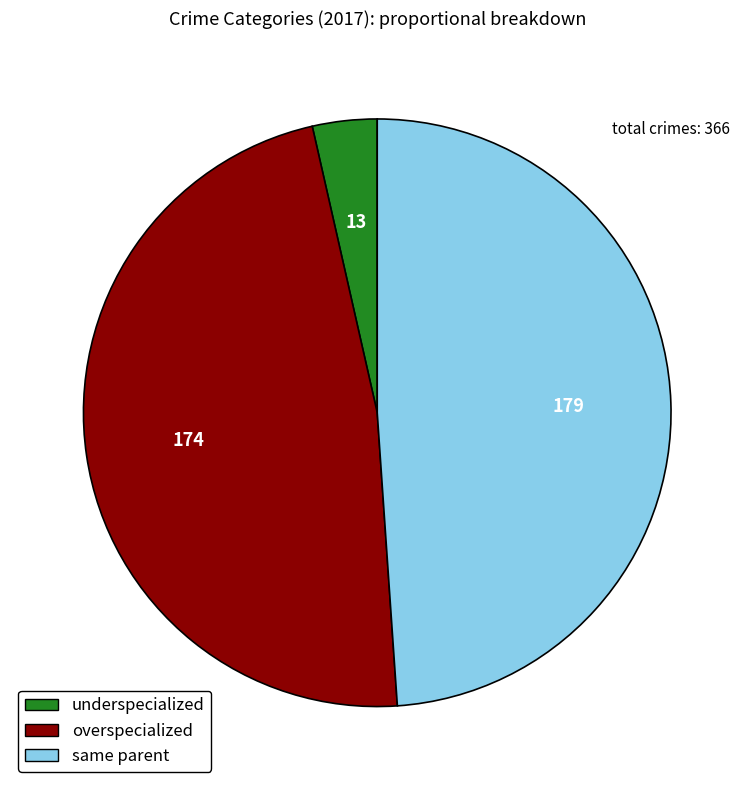

Does any single category account for the majority?

No